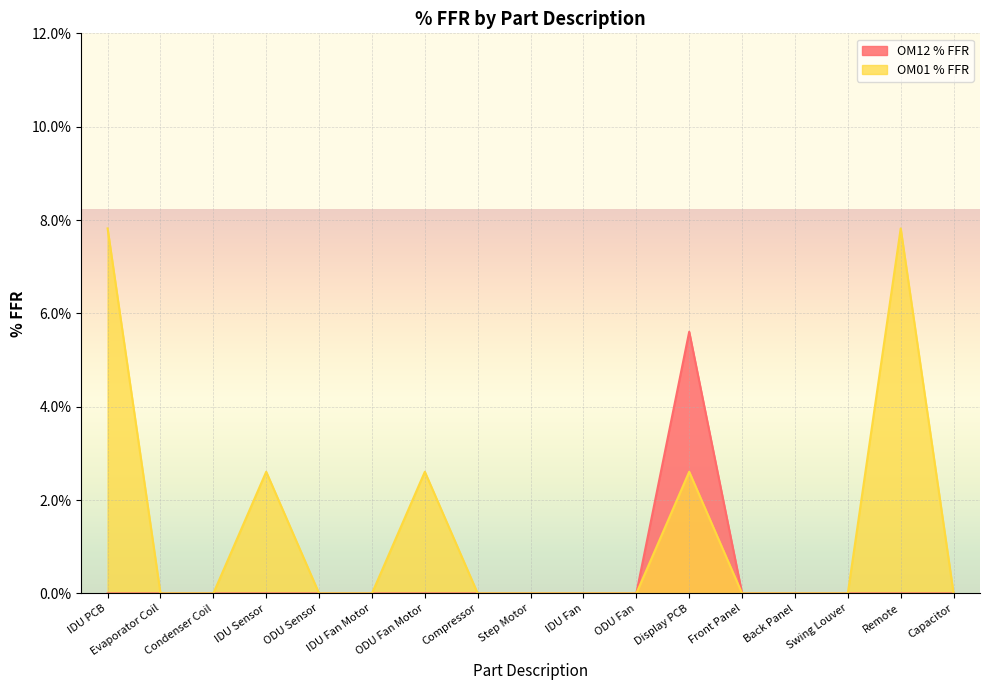

True or false: OM01 % FFR has a value of 0.0 at IDU PCB.

False